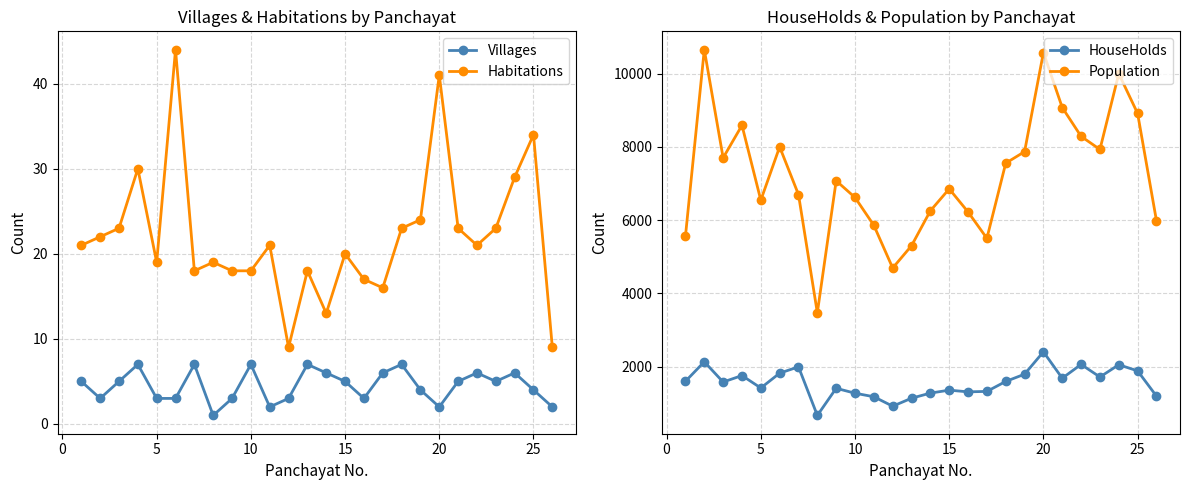

True or false: Population and HouseHolds intersect in this chart.

False